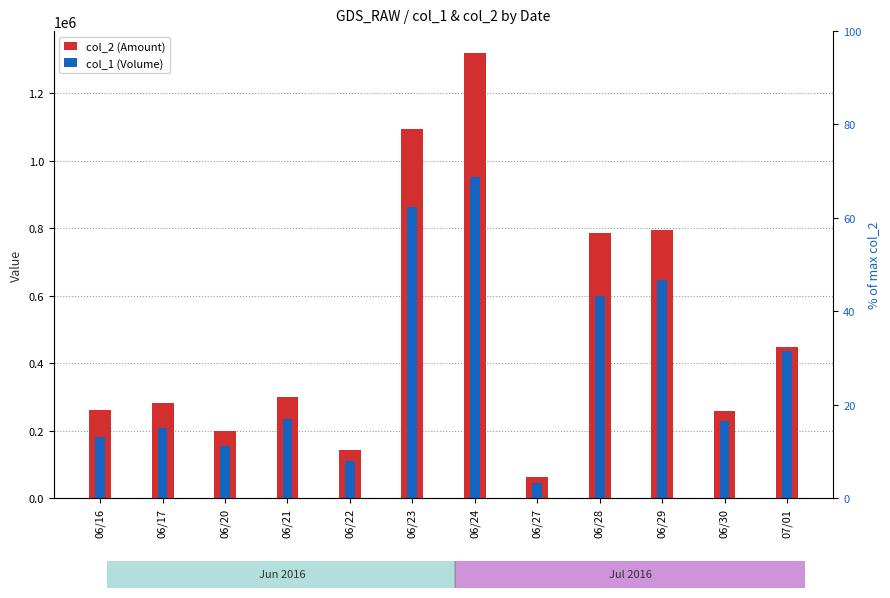

What is the maximum value for col_1 (Volume)?

951000